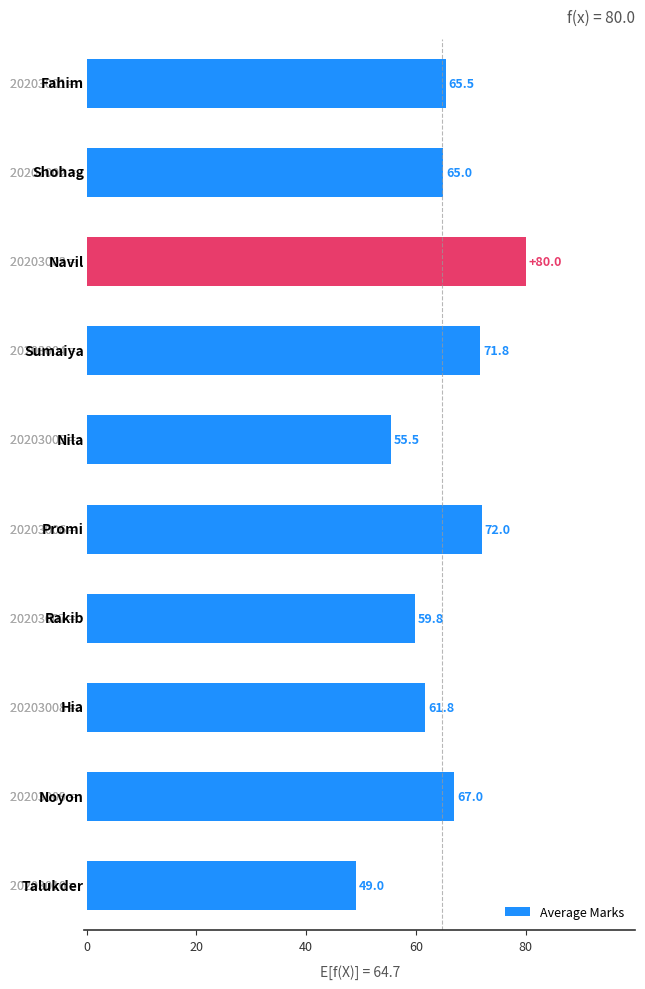

What is the maximum value shown in the chart?

80.0